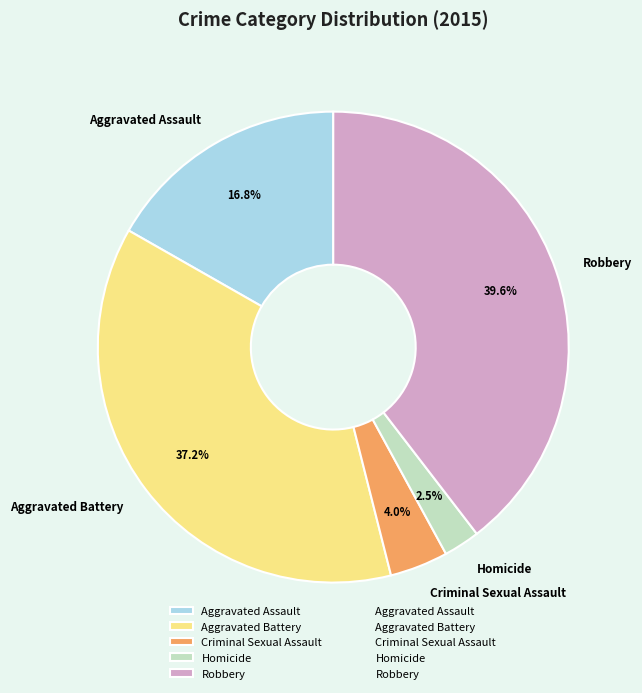

Which category has the smallest portion of the pie?

Homicide